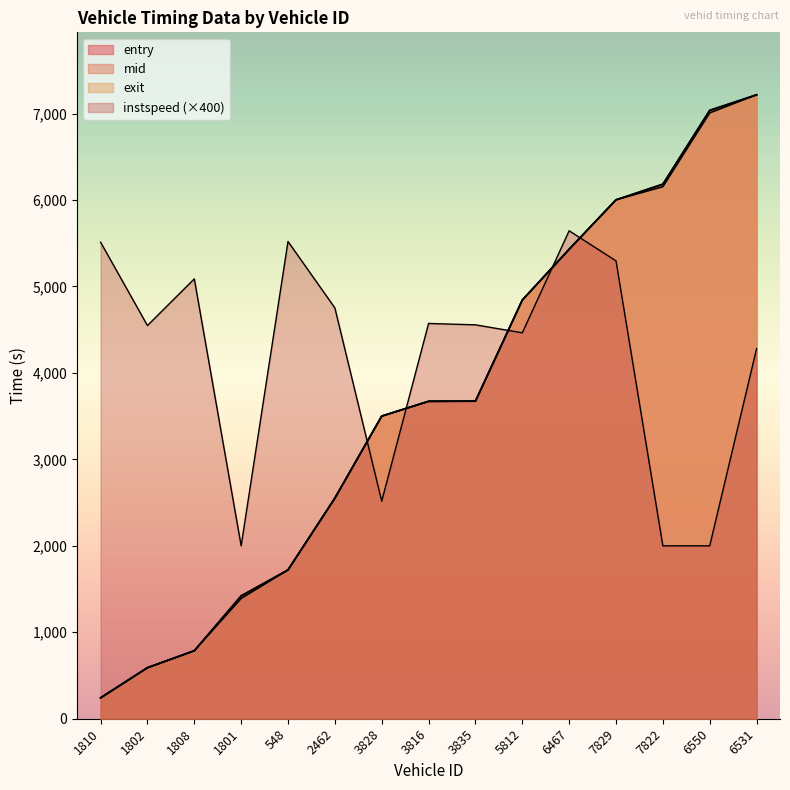

What is the difference between the exit values at 1801 and 7822?

4762.2